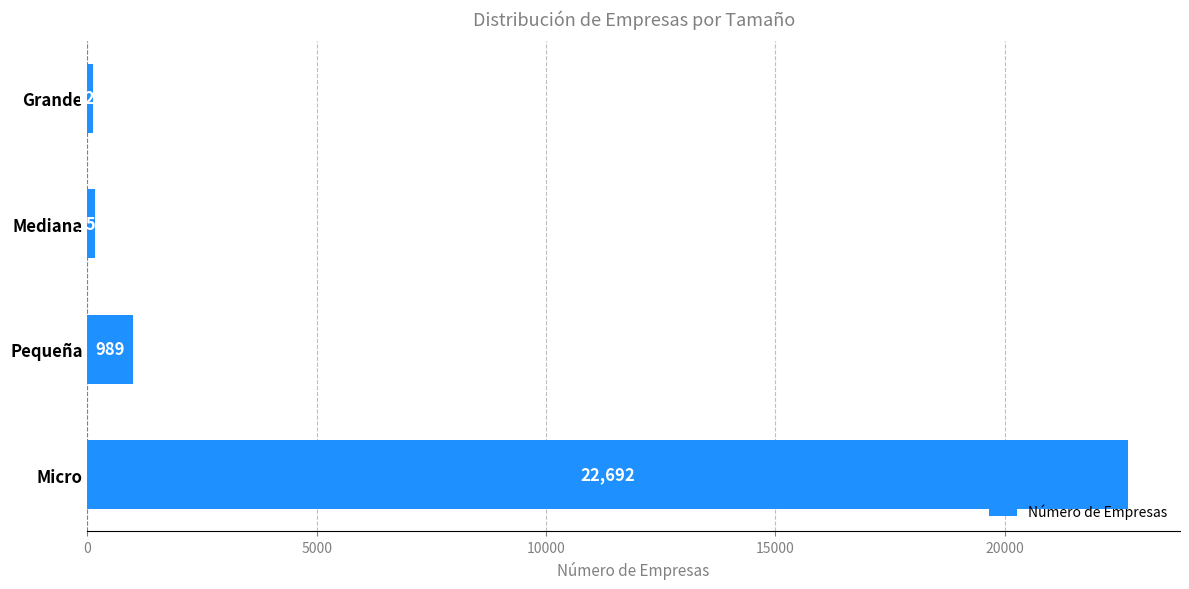

Rank the categories by value from lowest to highest.

Grande, Mediana, Pequeña, Micro